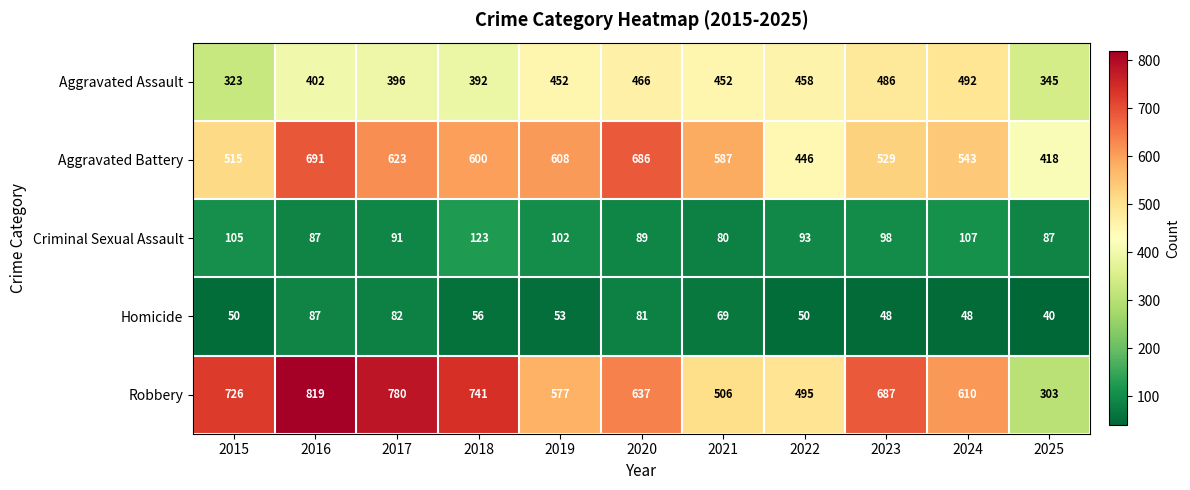

How many categories are shown in the chart?

11